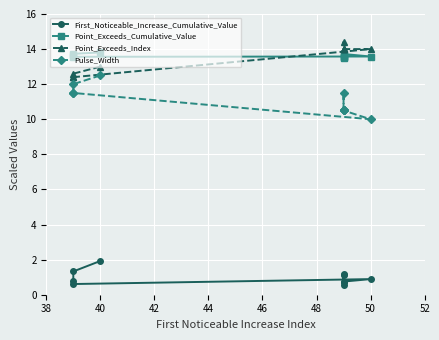

What is the sum of all First_Noticeable_Increase_Cumulative_Value values?

10.0